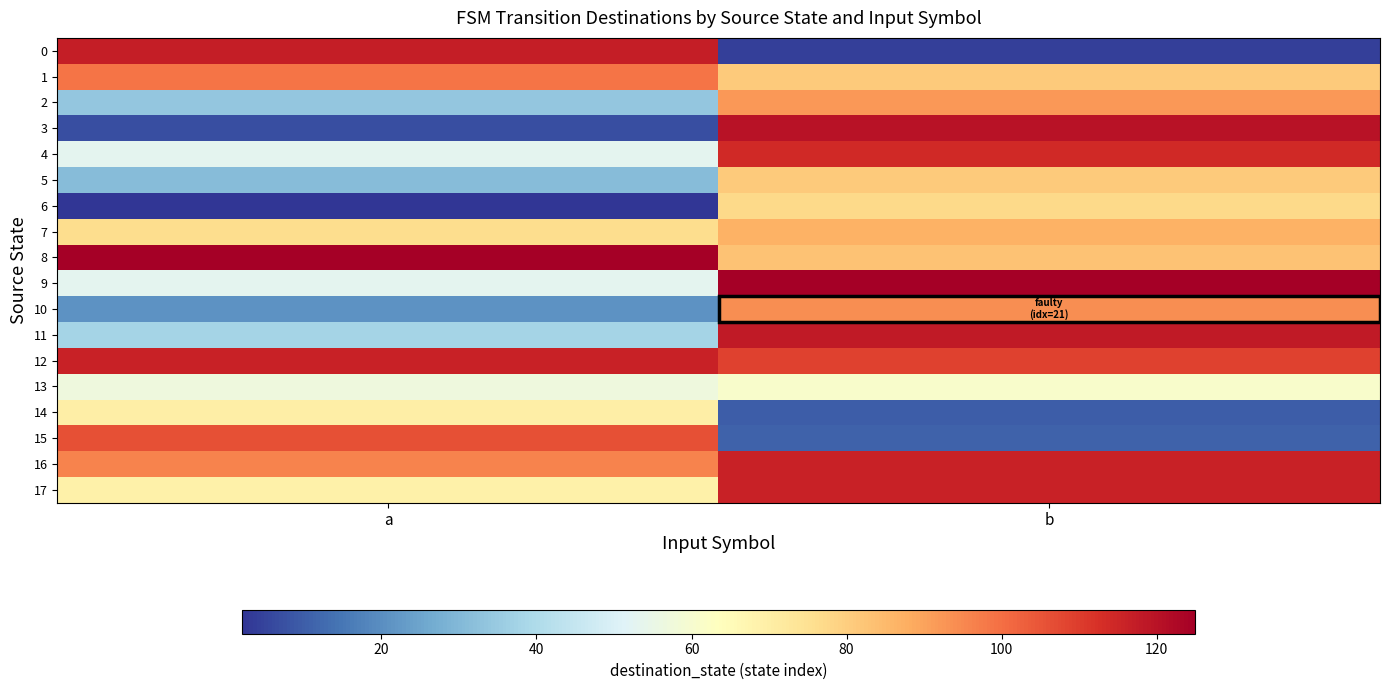

Reading left to right, transcribe all the data shown in this chart.

0: a=117	b=4
1: a=99	b=81
2: a=34	b=92
3: a=7	b=120
4: a=53	b=114
5: a=31	b=81
6: a=2	b=77
7: a=76	b=87
8: a=125	b=83
9: a=53	b=125
10: a=21	b=94
11: a=38	b=118
12: a=116	b=109
13: a=57	b=61
14: a=70	b=10
15: a=106	b=11
16: a=96	b=116
17: a=69	b=116